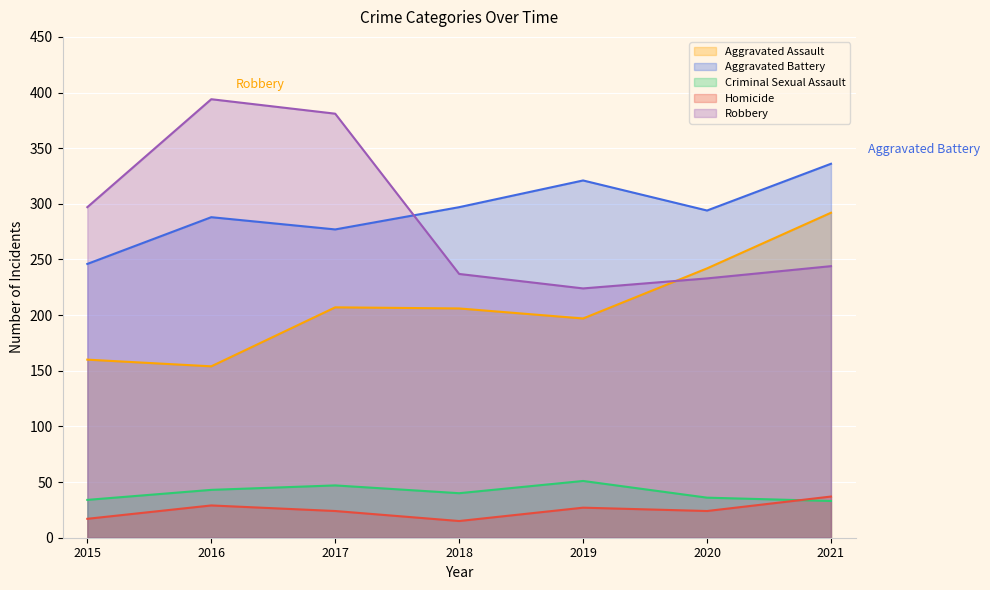

What is the difference between the maximum and minimum values in the Homicide series?

22